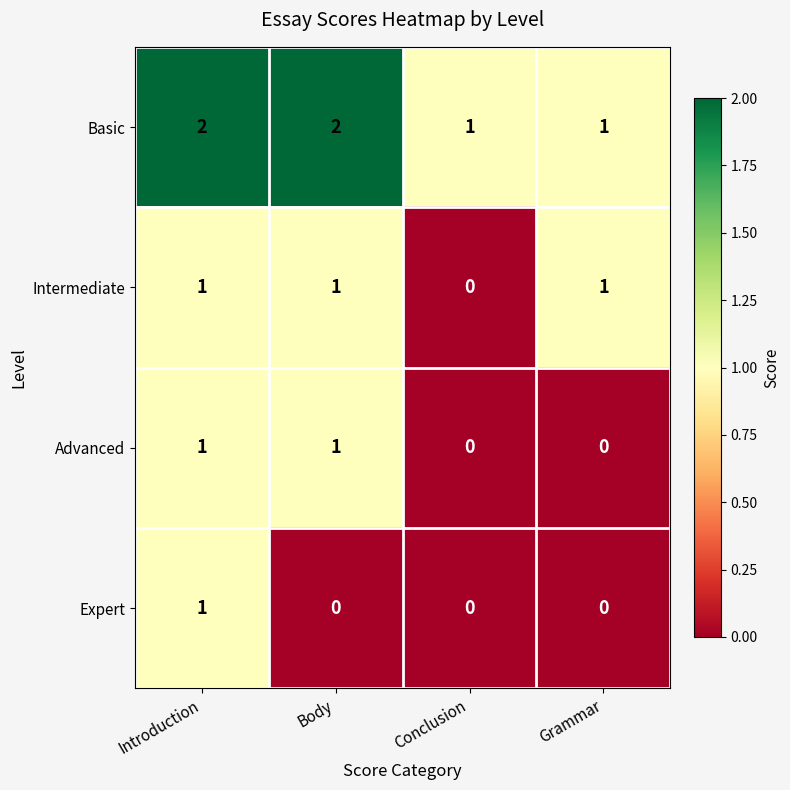

How many categories are shown in the chart?

4